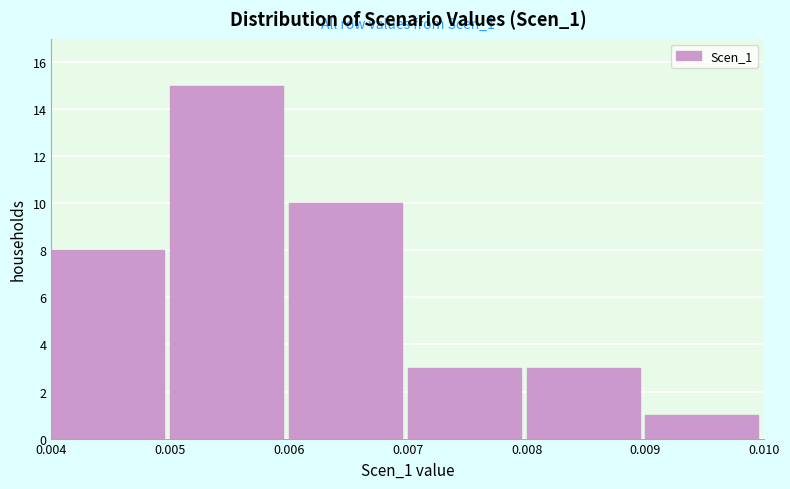

Which range on the x-axis has the tallest bar?

0.005 to 0.006